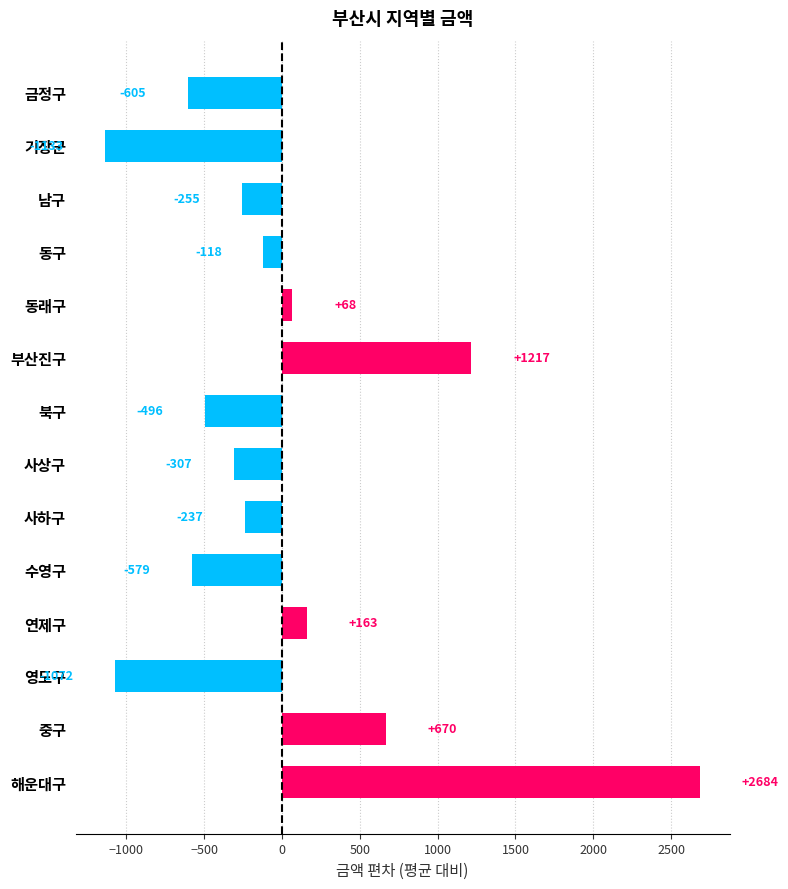

List the labels in order of value, largest first.

해운대구, 부산진구, 중구, 연제구, 동래구, 동구, 사하구, 남구, 사상구, 북구, 수영구, 금정구, 영도구, 기장군